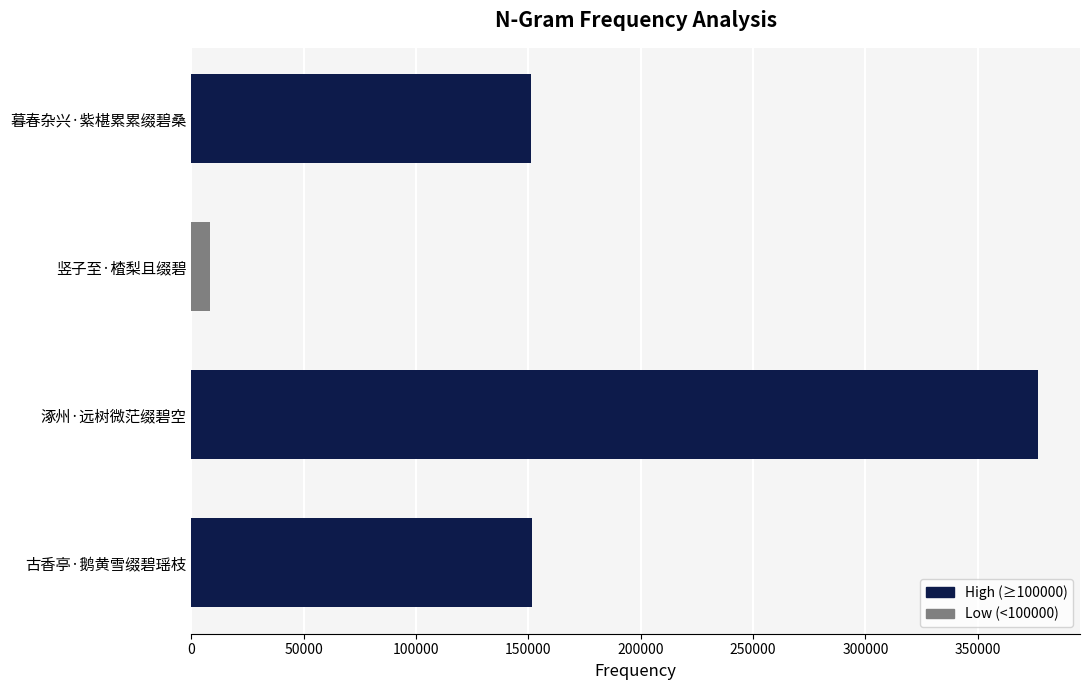

Which has a higher value, 竖子至·楂梨且缀碧 or 涿州·远树微茫缀碧空?

涿州·远树微茫缀碧空